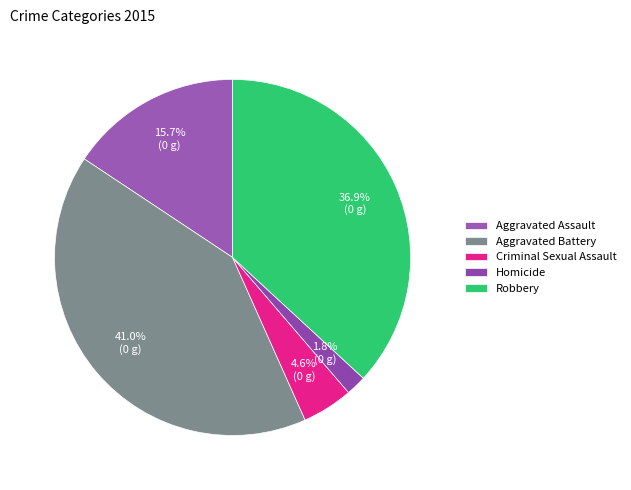

How much of the chart is everything except Criminal Sexual Assault?

95.4%